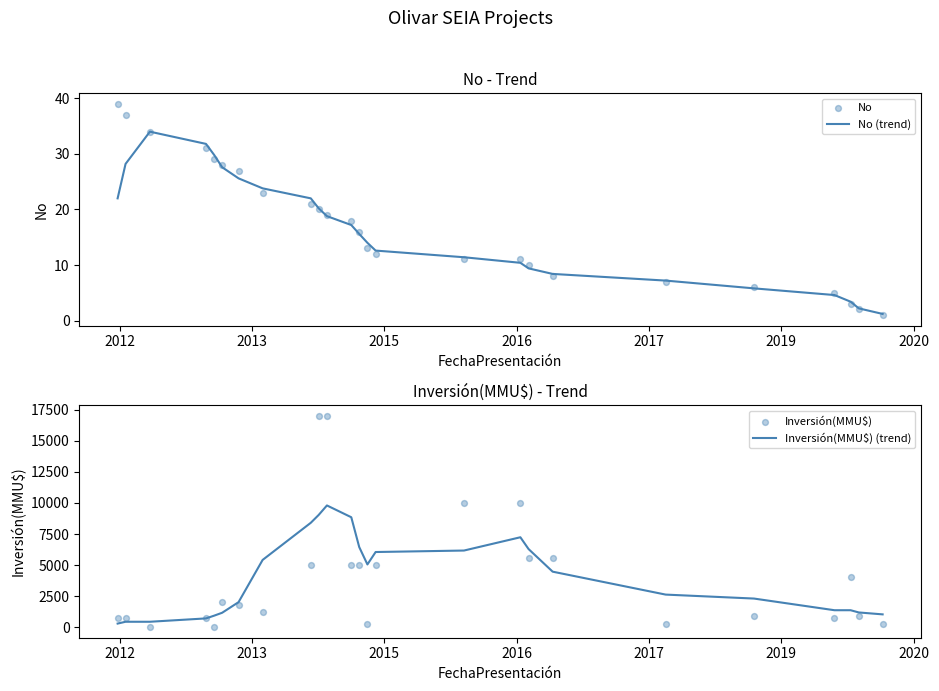

At how many categories does at least one series exceed 9651?

4